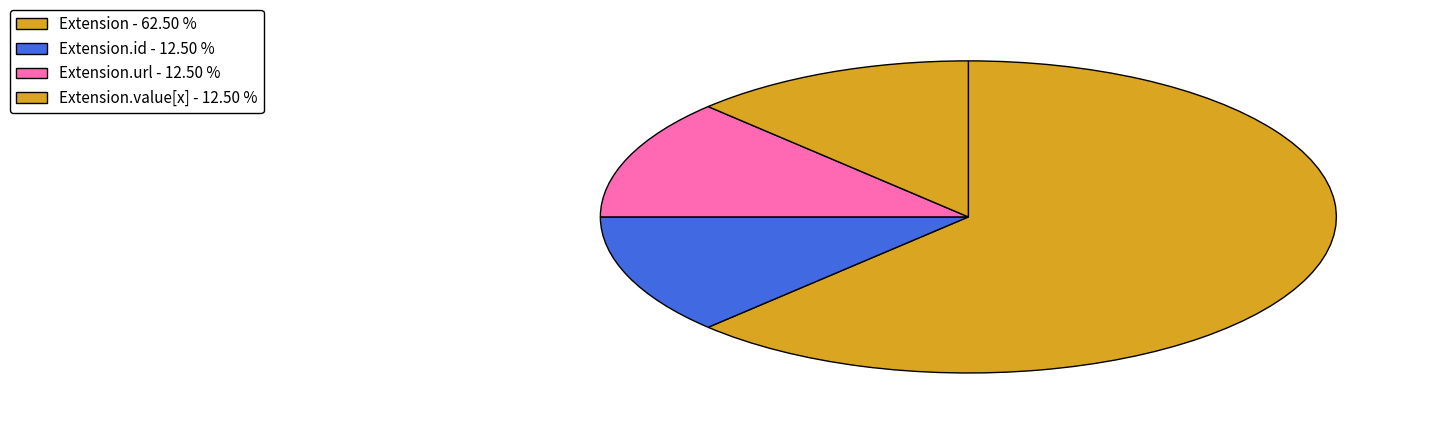

How many segments does this pie chart have?

4